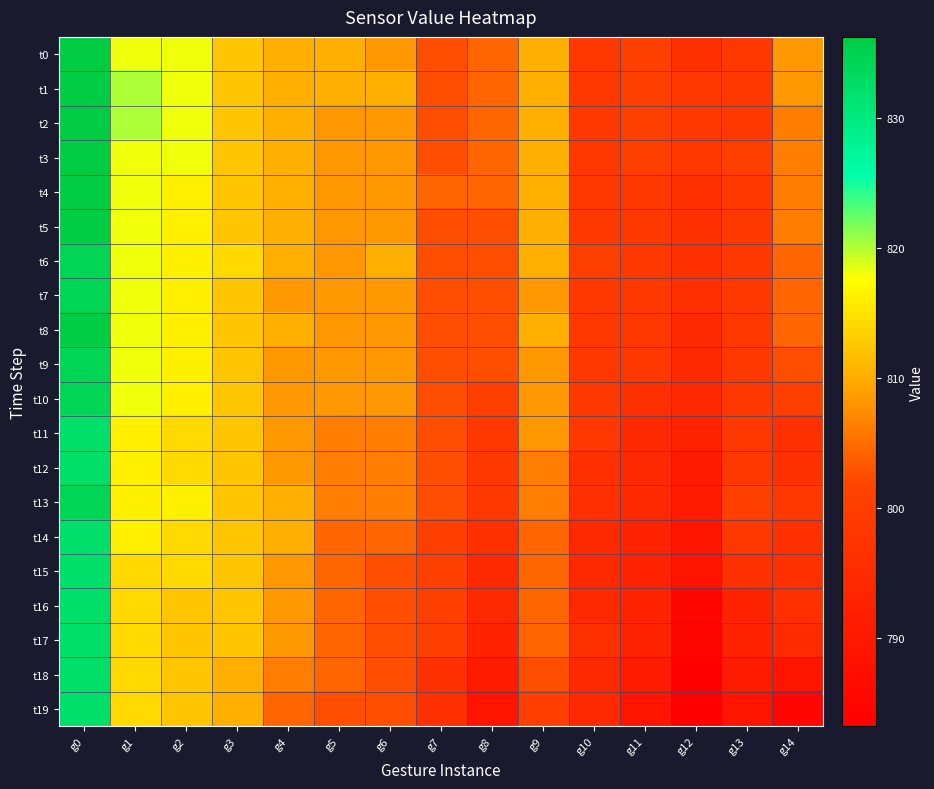

Which category has the highest value across all series?

g0